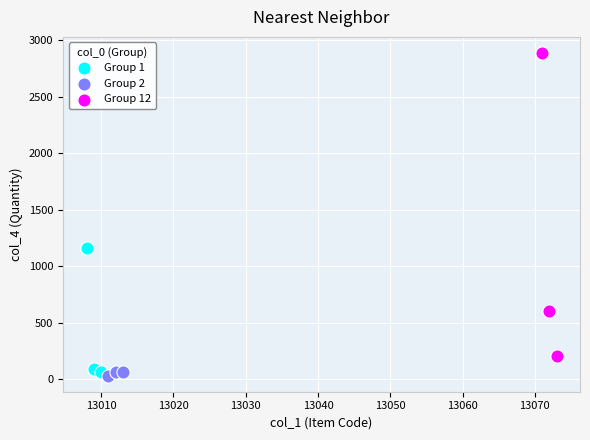

Which series has the largest Y range (max minus min)?

Group 12